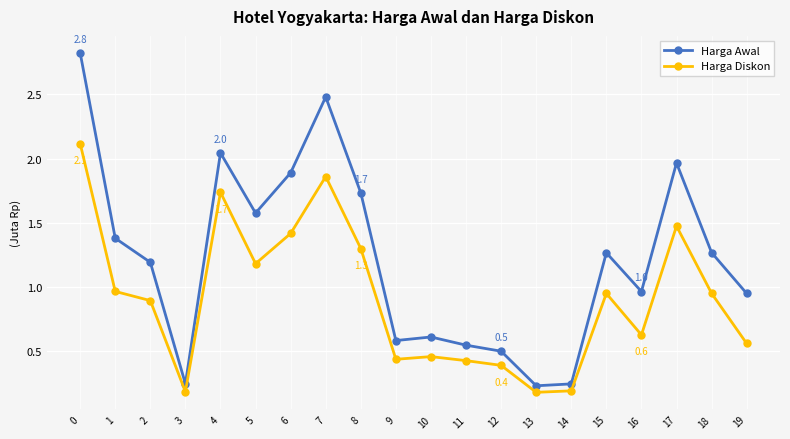

Does the chart display data point markers on the line(s)?

Yes